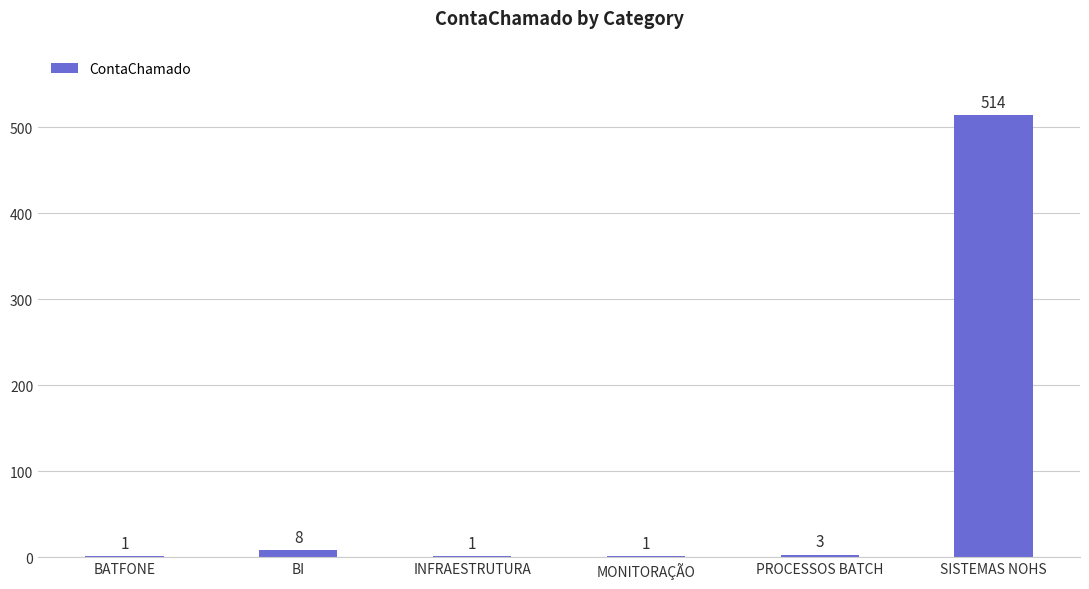

Which has a higher value, SISTEMAS NOHS or BATFONE?

SISTEMAS NOHS